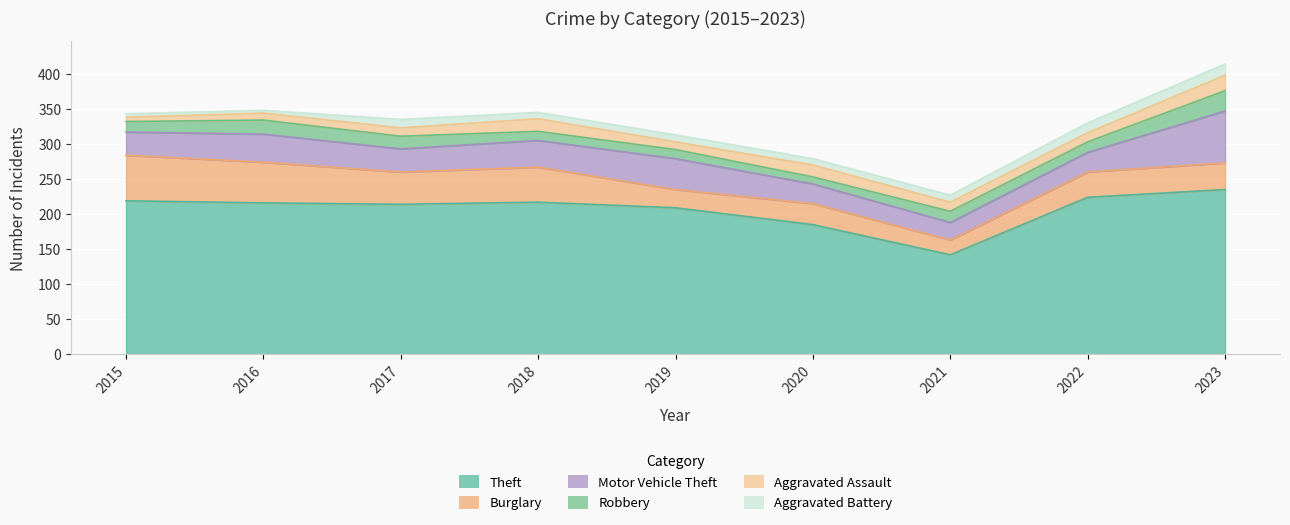

True or false: Motor Vehicle Theft and Theft cross at least once.

False